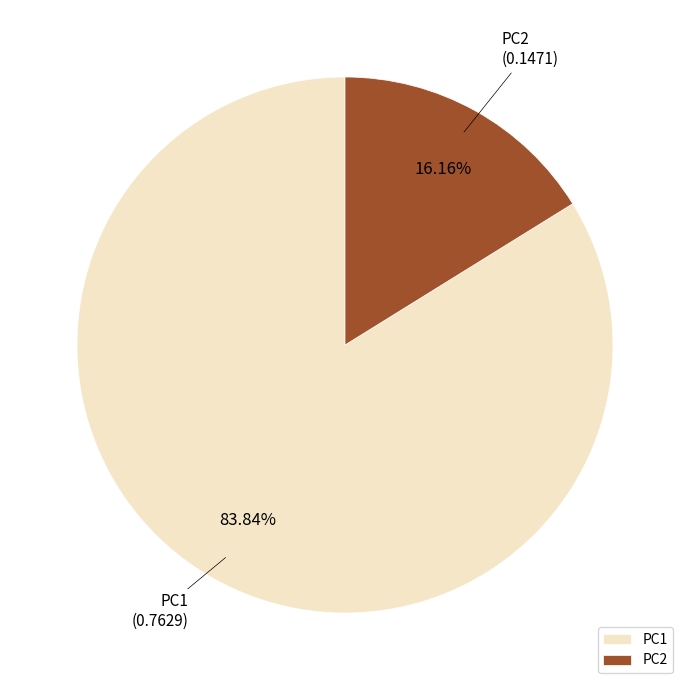

Rank the categories by value from highest to lowest.

PC1, PC2